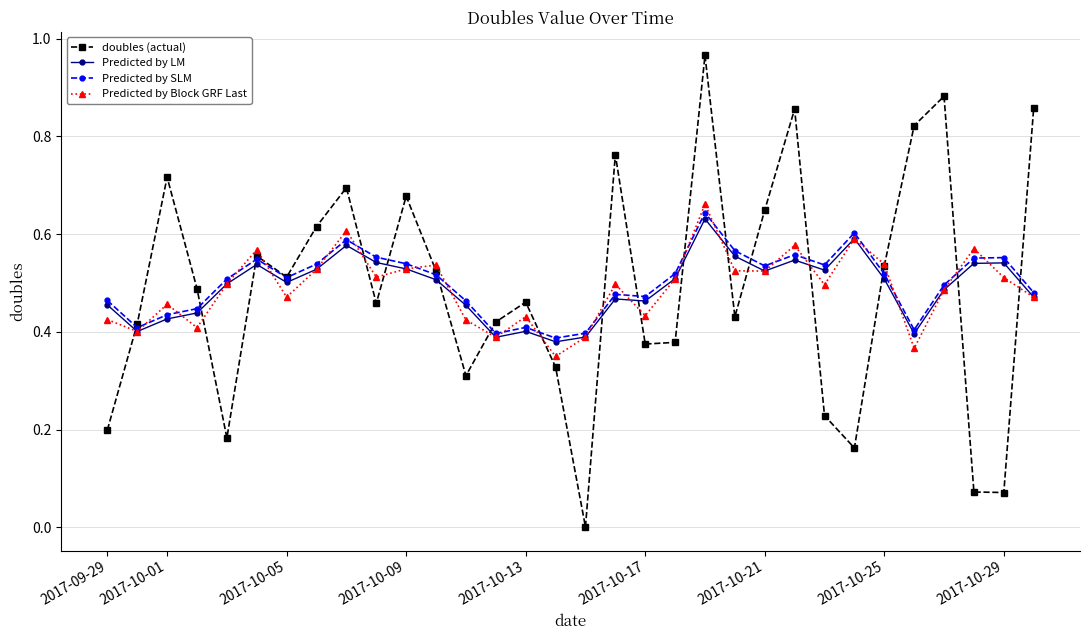

True or false: doubles (actual) and Predicted by LM intersect in this chart.

True